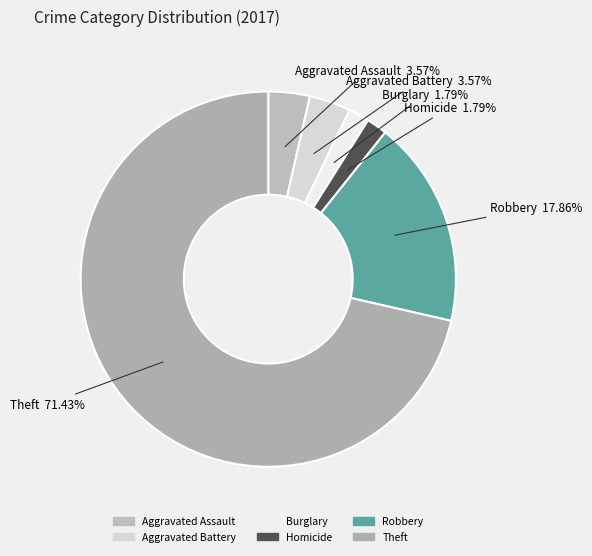

Count the number of slices in the pie.

6